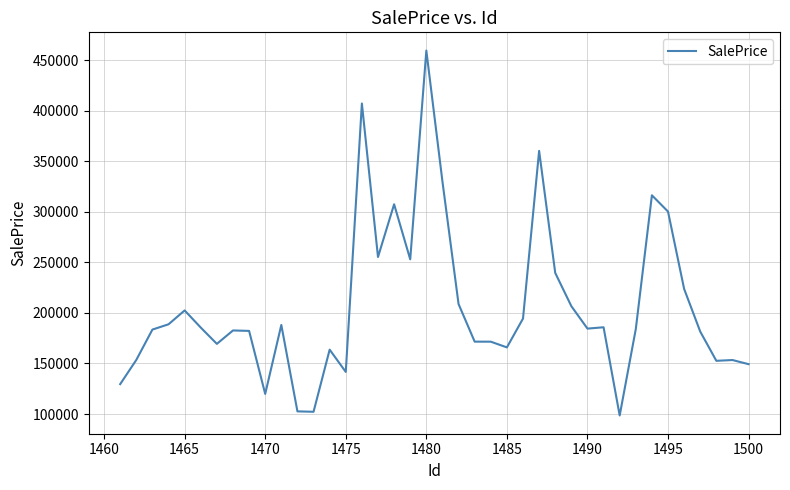

What is the greatest value displayed?

459524.4